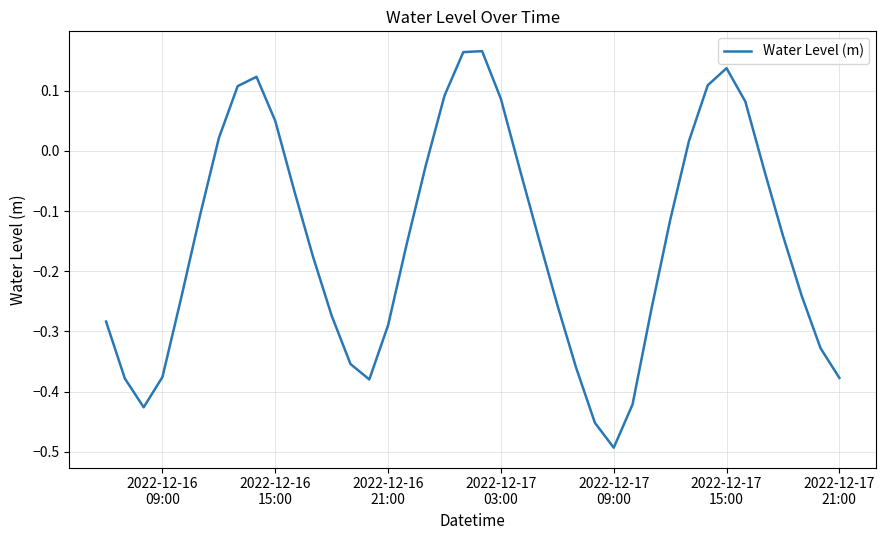

How many negative values are there?

28